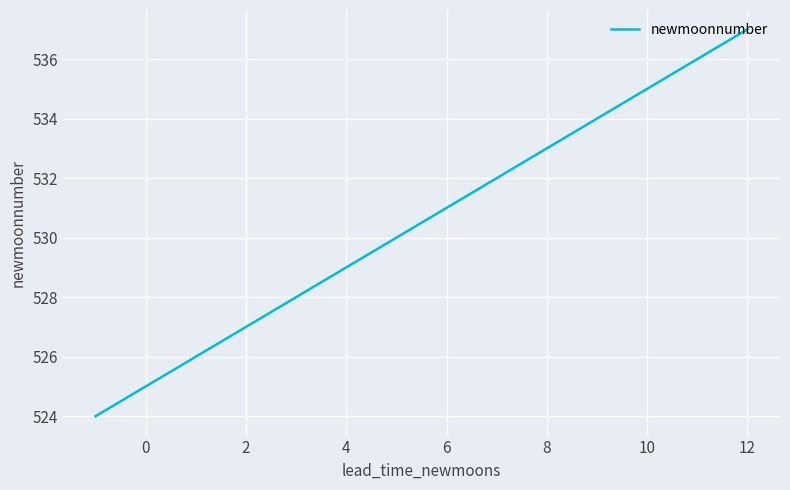

Reading right to left, what are all the values shown in this chart?

537	536	535	534	533	532	531	530	529	528	527	526	525	524